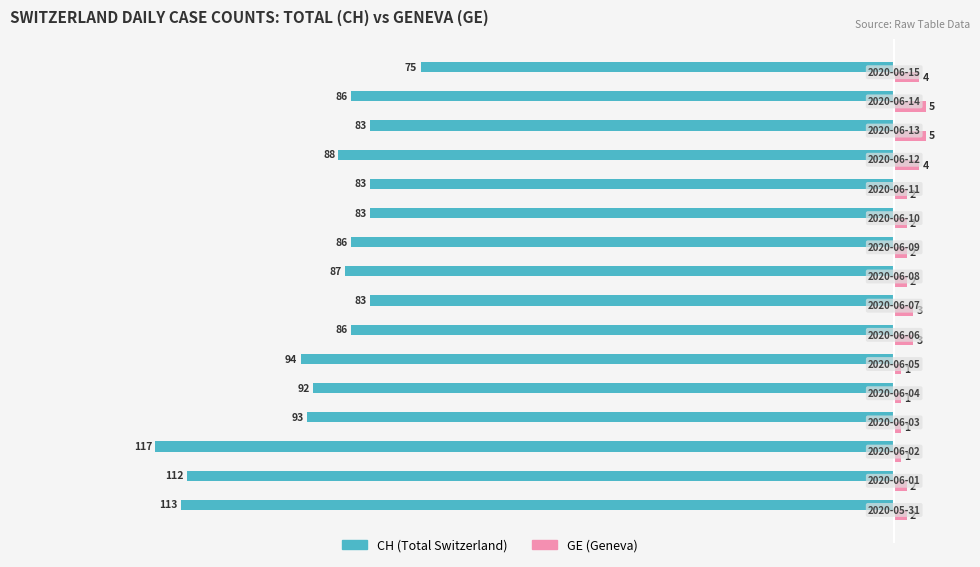

What is the minimum value for CH (Total Switzerland)?

-117